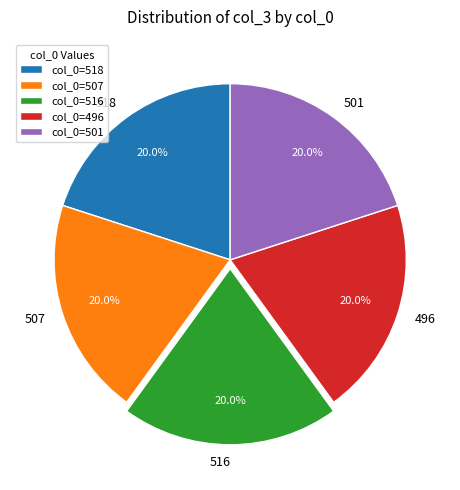

To the nearest percent, what is the combined percentage of 507 and 496?

40%